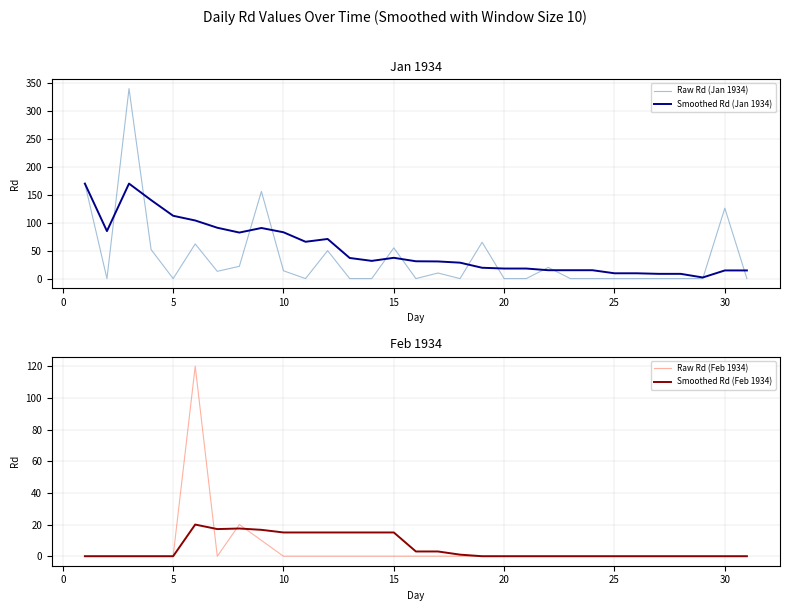

How many interior local valleys does the Smoothed Rd (Jan 1934) series have?

5